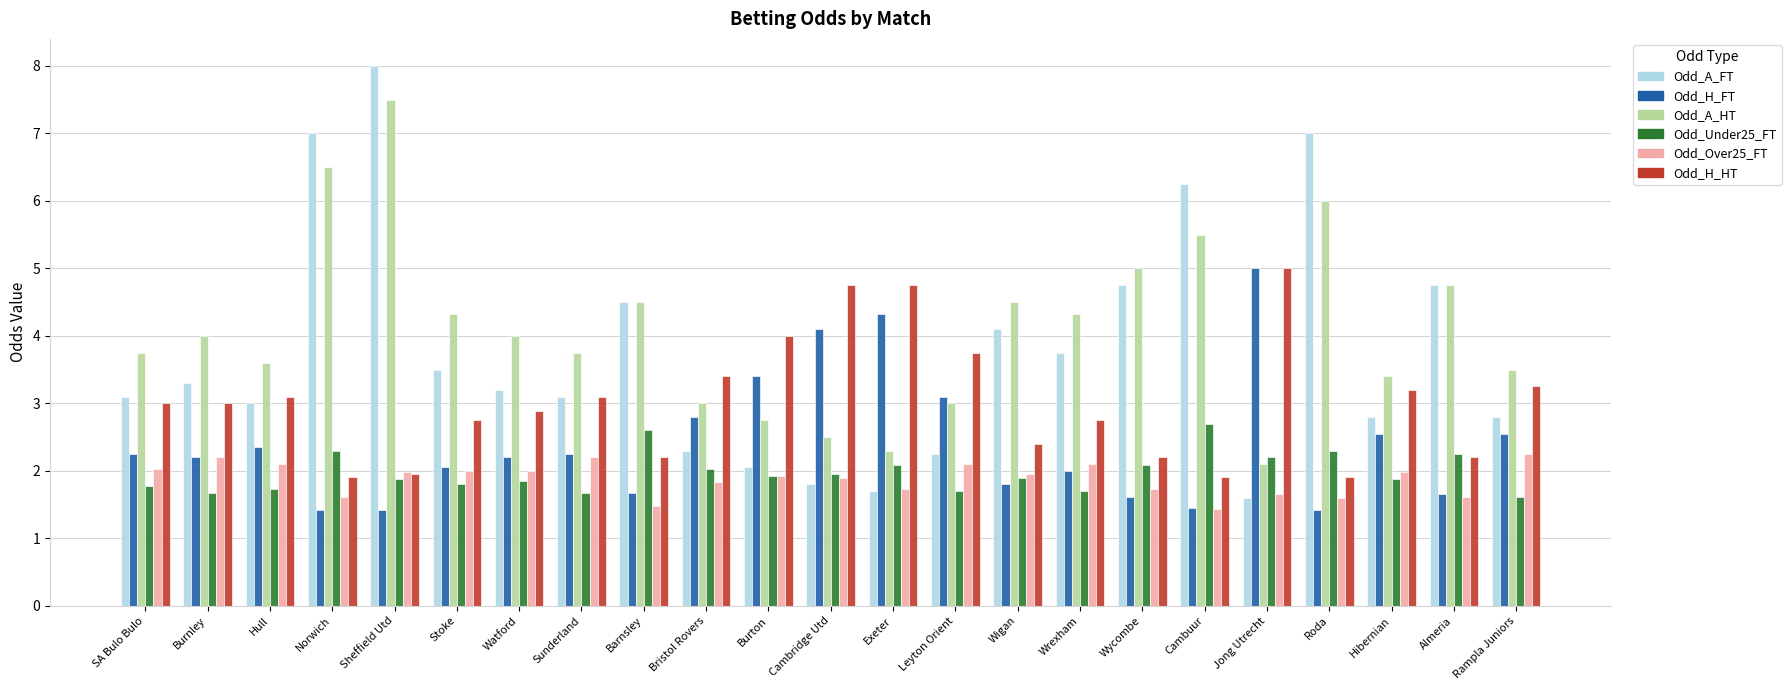

Which series has the largest range (max minus min)?

Odd_A_FT